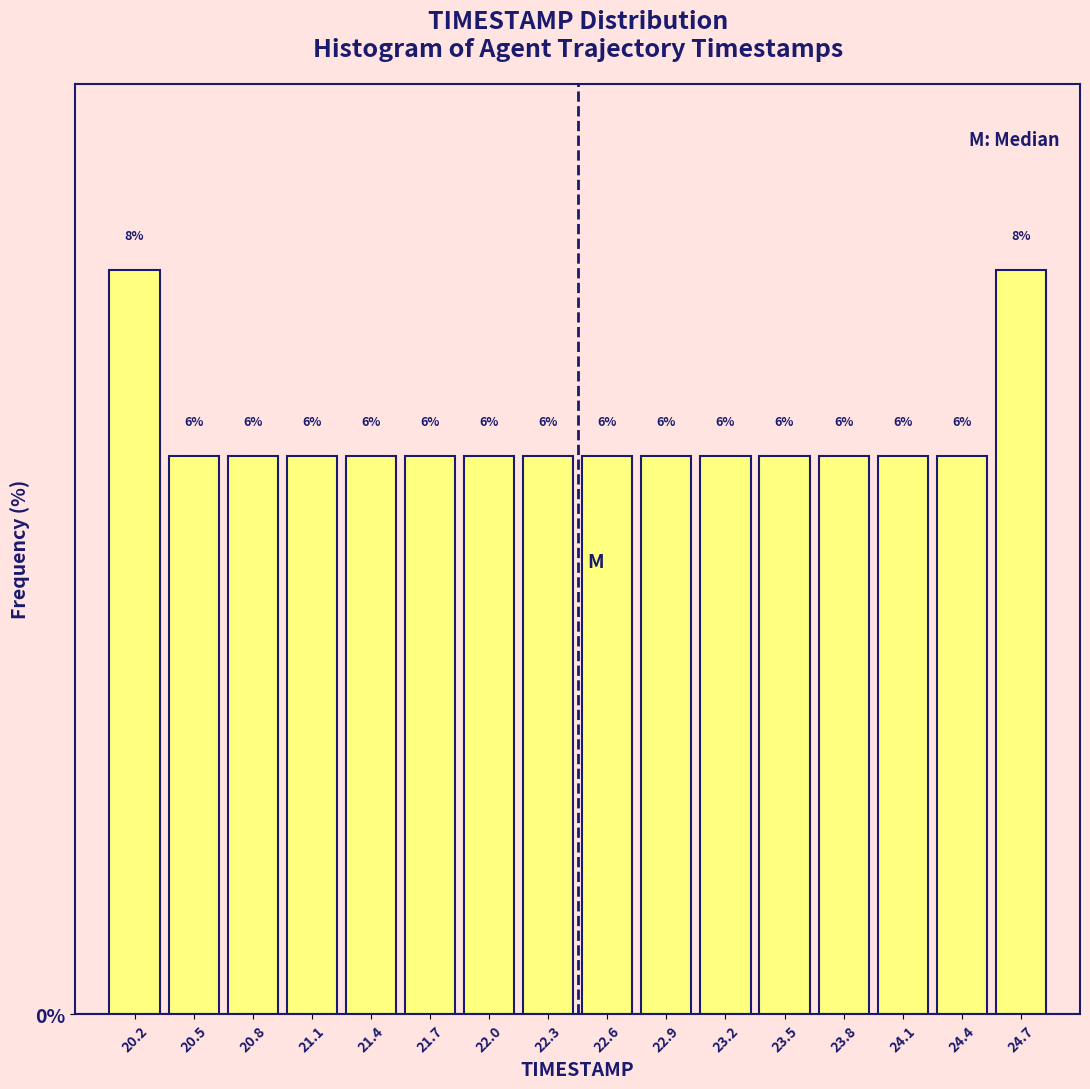

Reading left to right, transcribe this chart: for each bar, give the range it covers on the x-axis and its height. The bar edges are not printed on the chart, so give them approximately, as read against the axis.

20.00 to 20.30: 8
20.30 to 20.60: 6
20.60 to 20.90: 6
20.90 to 21.25: 6
21.25 to 21.55: 6
21.55 to 21.85: 6
21.85 to 22.15: 6
22.15 to 22.45: 6
22.45 to 22.75: 6
22.75 to 23.05: 6
23.05 to 23.35: 6
23.35 to 23.70: 6
23.70 to 24.00: 6
24.00 to 24.30: 6
24.30 to 24.60: 6
24.60 to 24.90: 8